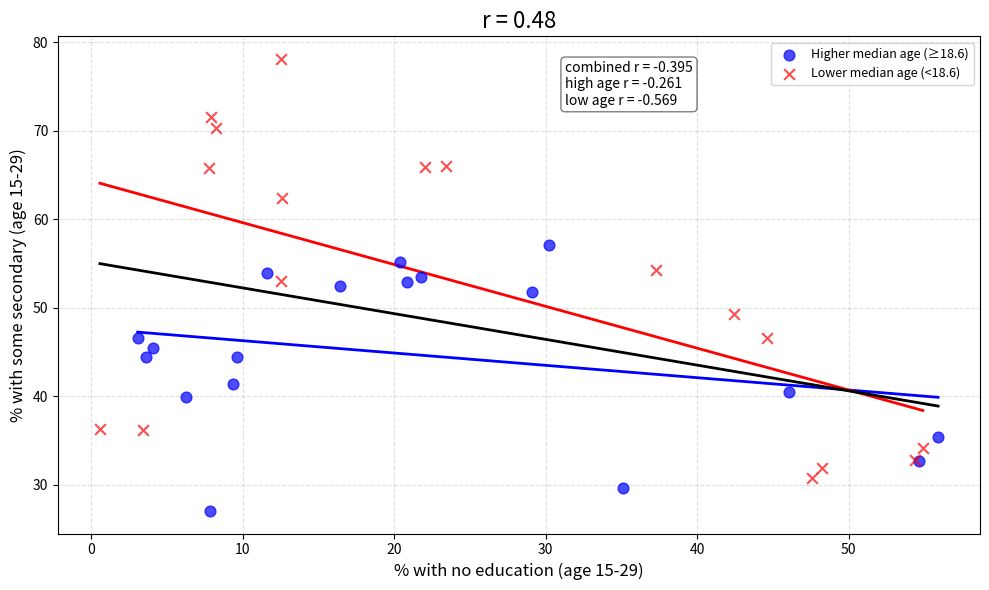

Which series has the largest Y range (max minus min)?

Lower median age (<18.6)